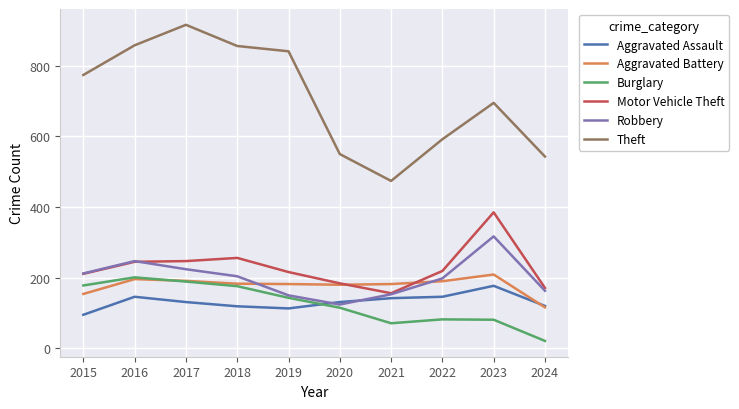

Where is Aggravated Battery nearest to the value 162?

2015